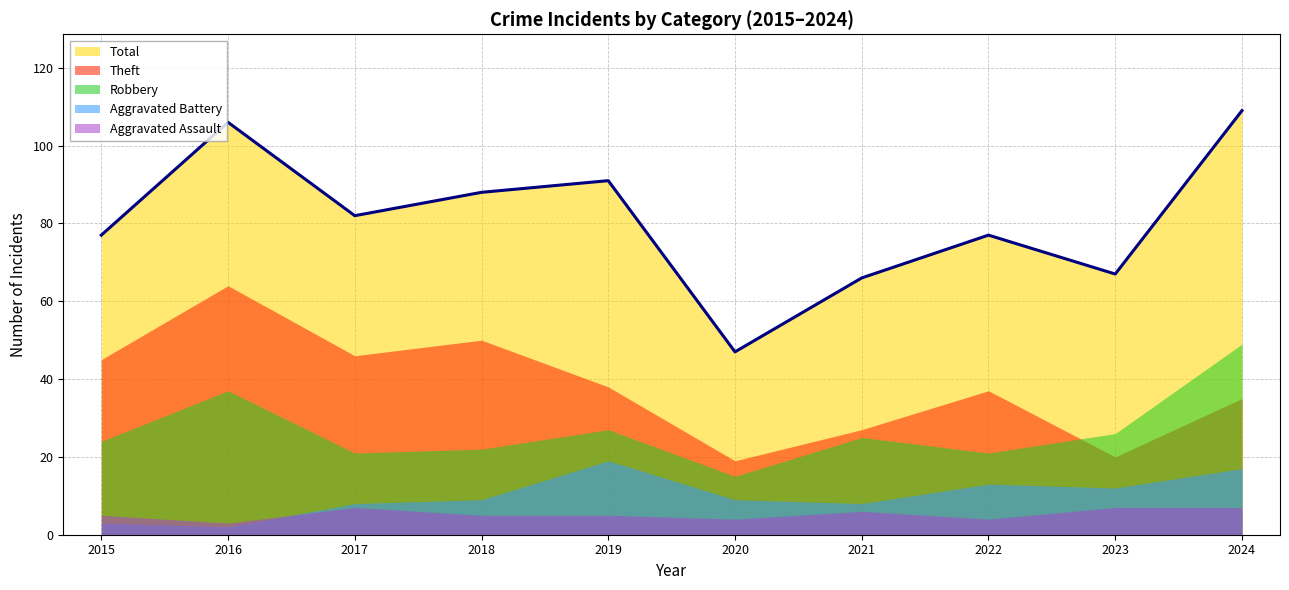

How many values in the Aggravated Battery series exceed 9?

4